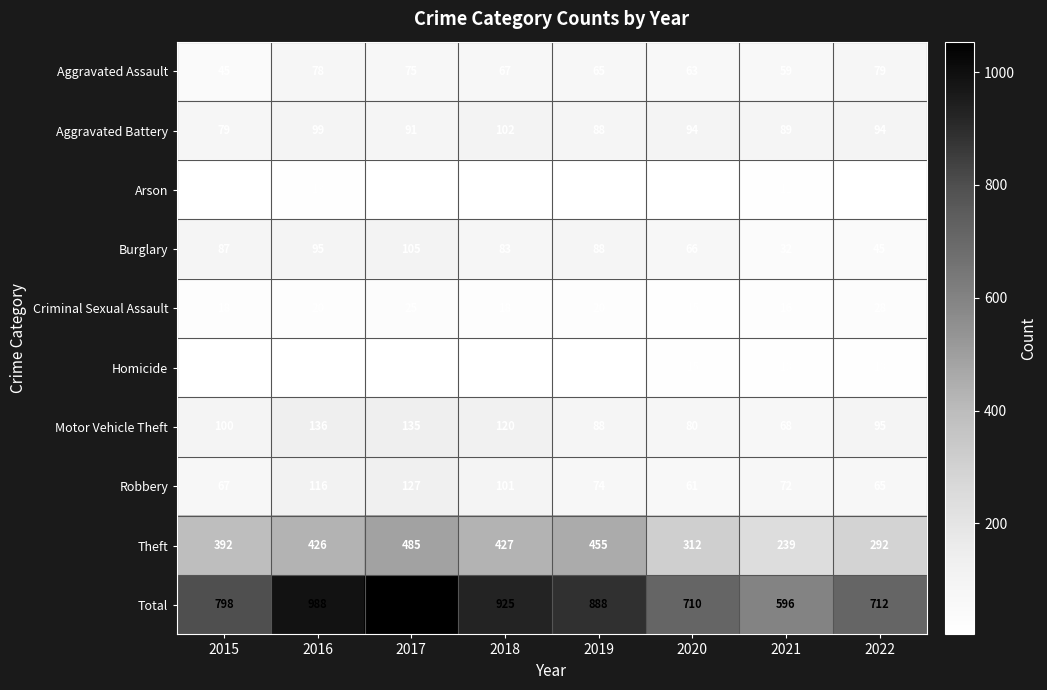

What is the difference between the Aggravated Assault values at 2015 and 2021?

14